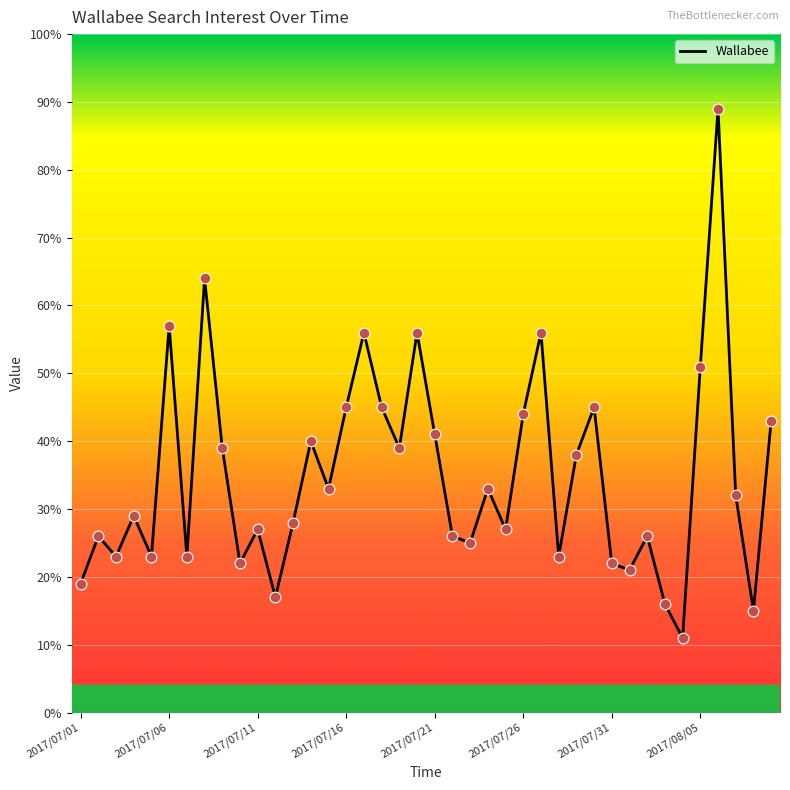

What is the difference between the maximum and minimum values?

78